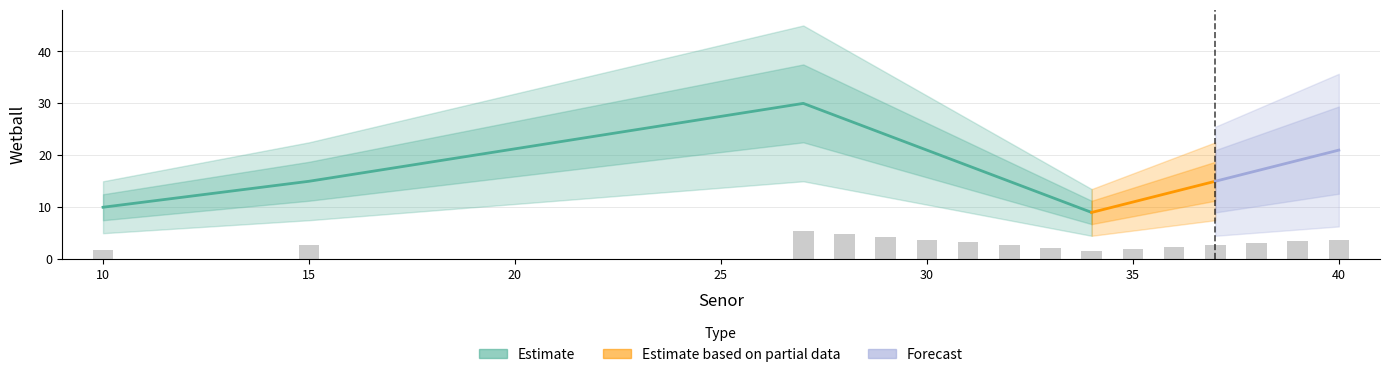

What is the sum of the values at 37 and 29?

7.0